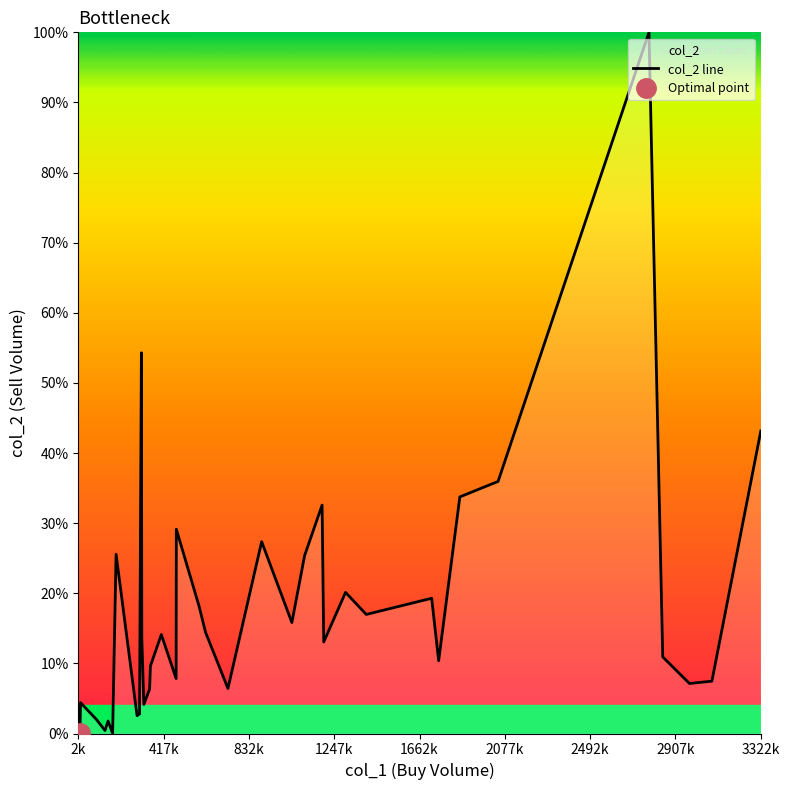

What is the label of the 7th point from the left?

2492k